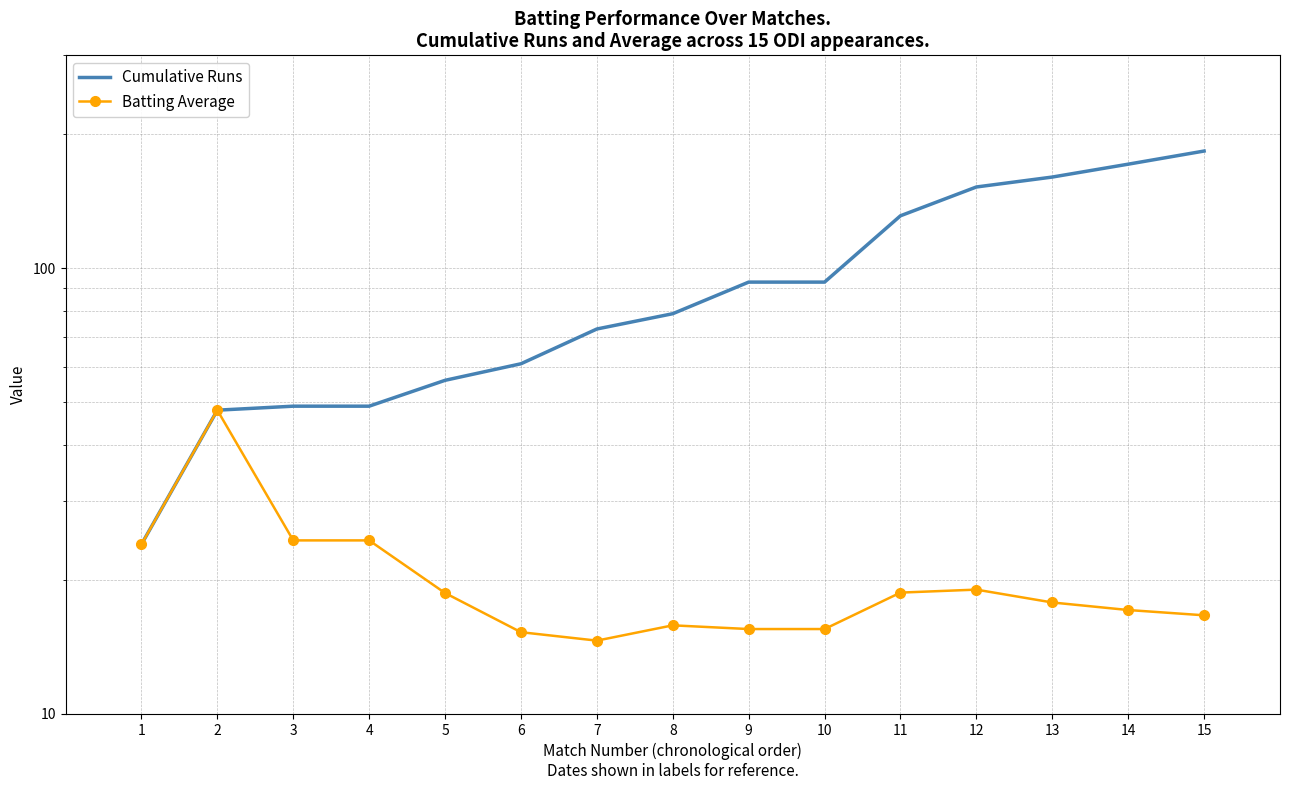

What is the sum of the Cumulative Runs values at 9 and 2?

141.0